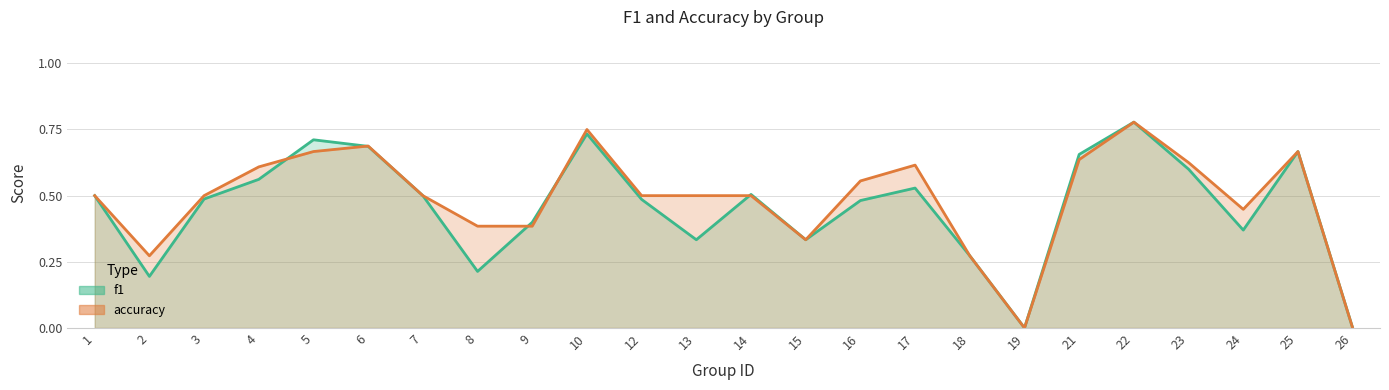

Reading left to right, transcribe all the data shown in this chart.

f1: 0.5	0.2	0.5	0.6	0.7	0.7	0.5	0.2	0.4	0.7	0.5	0.3	0.5	0.3	0.5	0.5	0.3	0.0	0.7	0.8	0.6	0.4	0.7	0.0
accuracy: 0.5	0.3	0.5	0.6	0.7	0.7	0.5	0.4	0.4	0.8	0.5	0.5	0.5	0.3	0.6	0.6	0.3	0.0	0.6	0.8	0.6	0.4	0.7	0.0